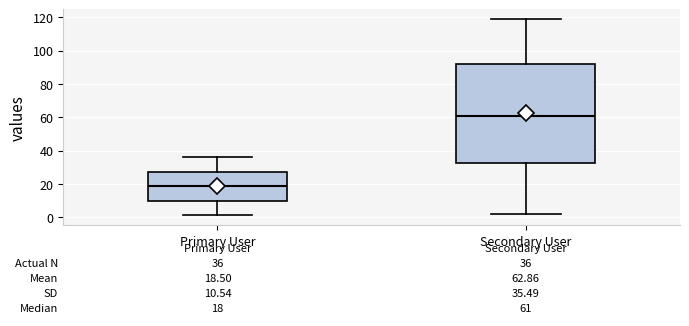

Which box's median line is the lowest?

Primary User